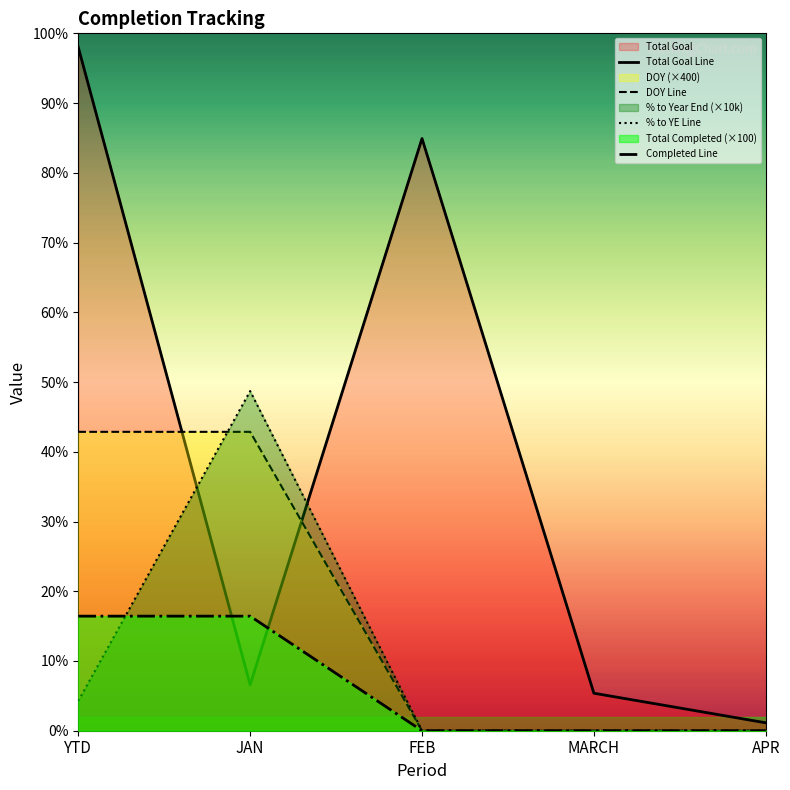

What is the sum of the Total Goal values at FEB and JAN?

12809.0